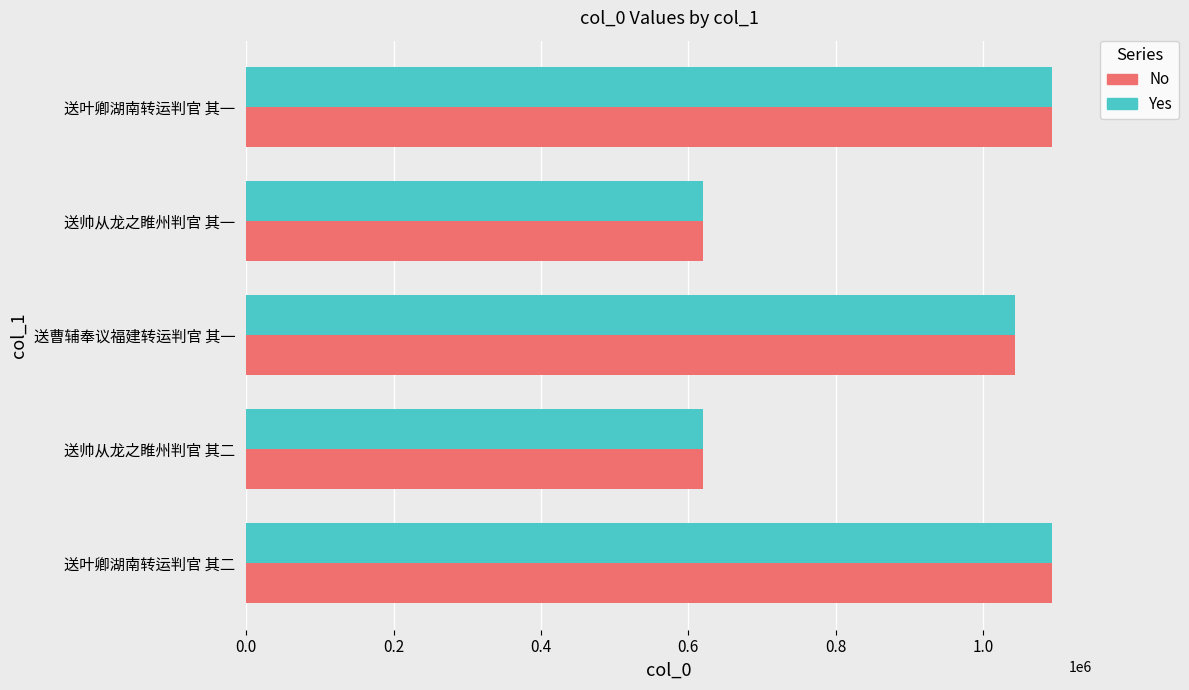

What is the average value of the Yes series?

894329